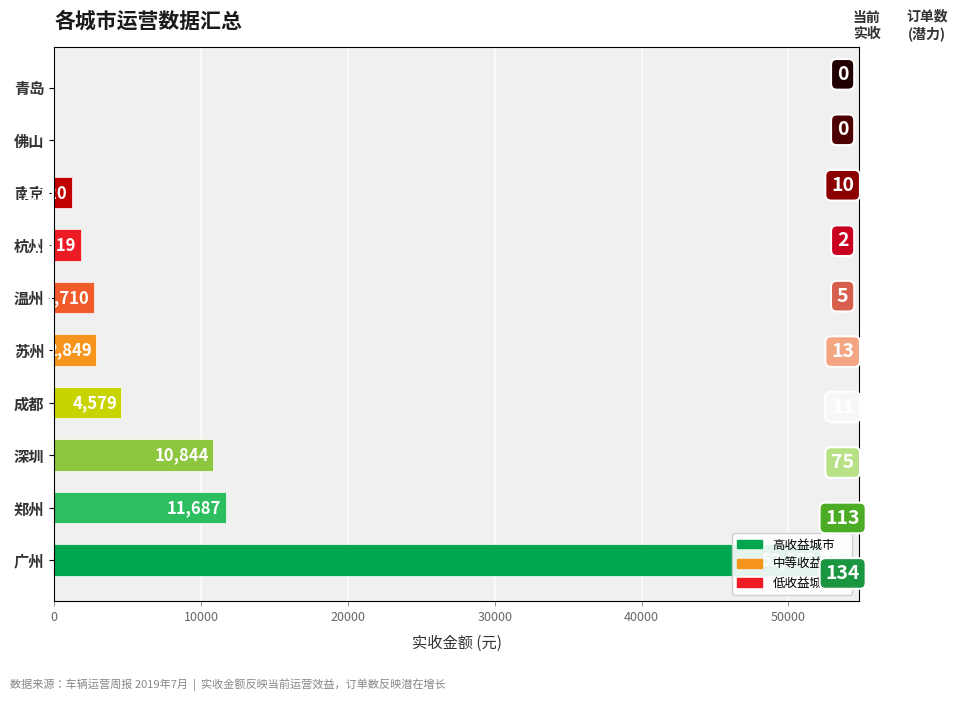

Are the bars grouped side by side (vs. stacked)?

No